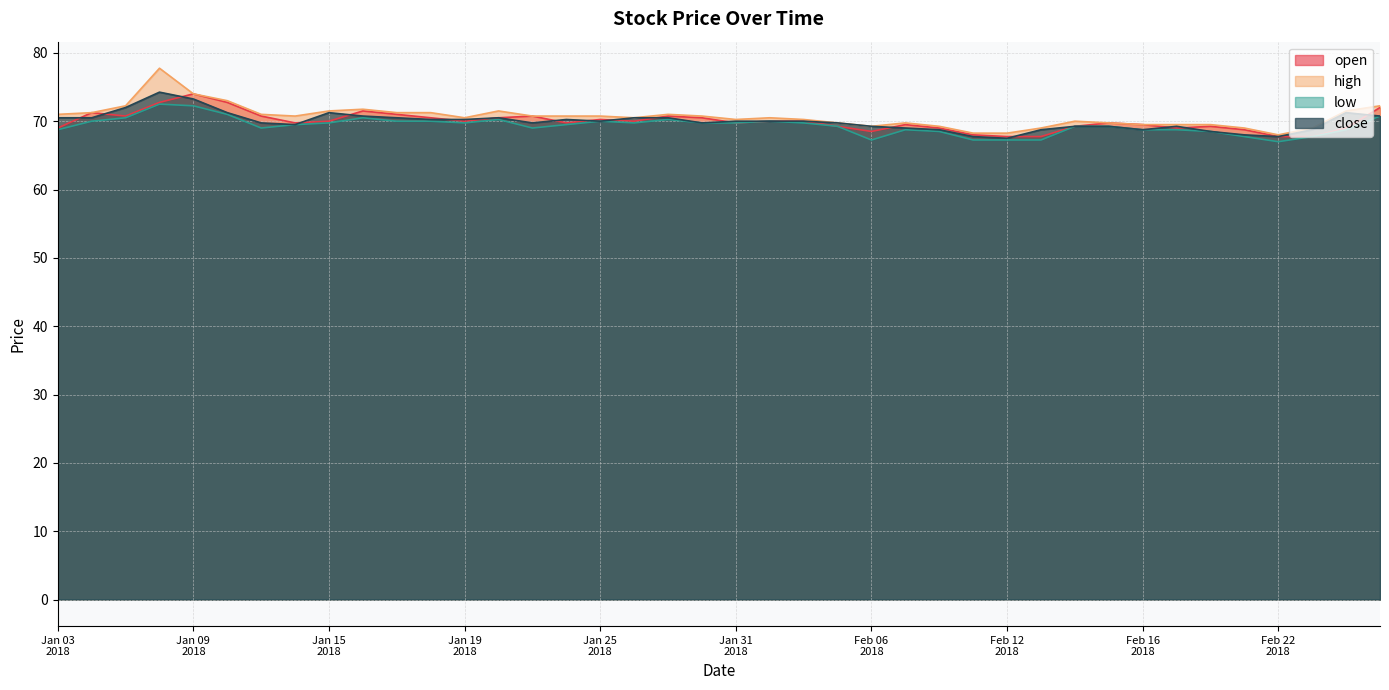

Between 29/01/18 and 23/01/18, which is larger?

29/01/18